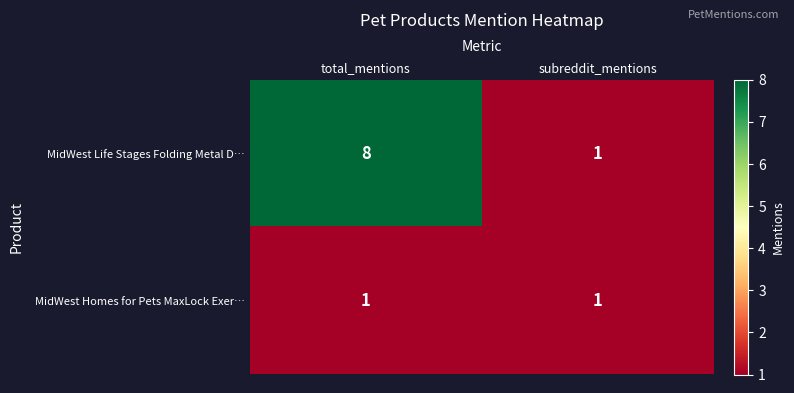

Which category has the highest value across all series?

total_mentions